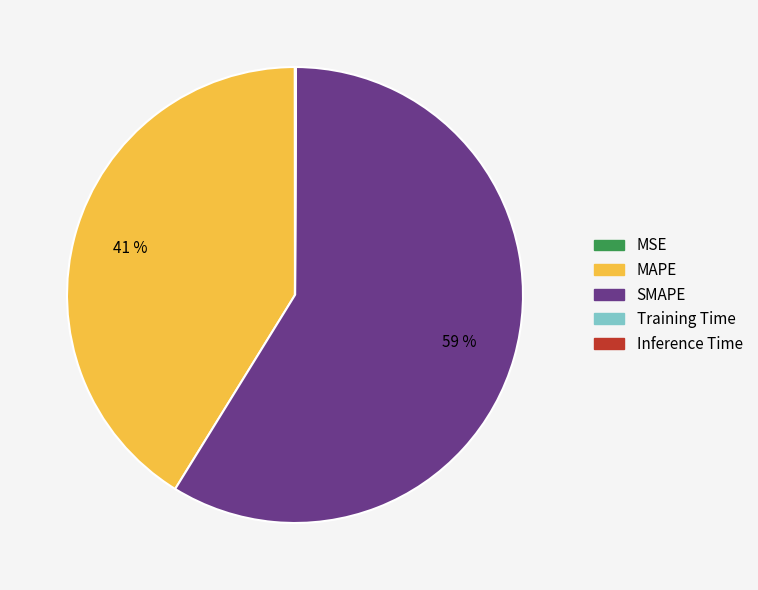

Is it true that MAPE is 28% of the pie?

False